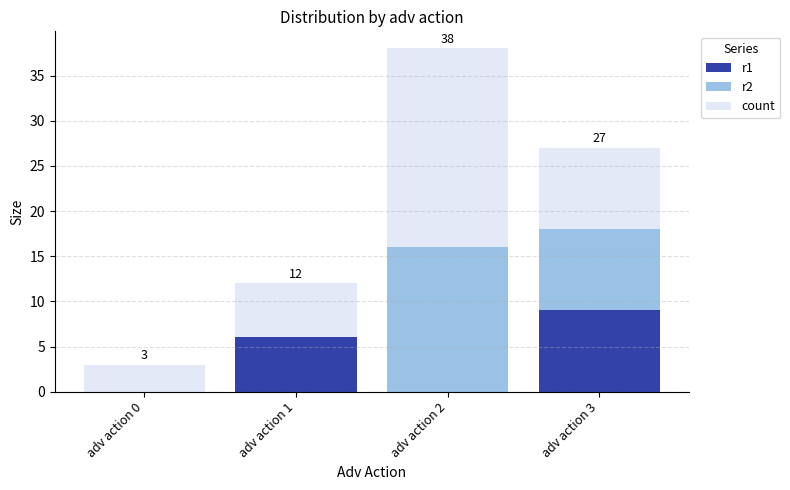

Reading right to left, what are the values for r1?

adv action 3=9	adv action 2=0	adv action 1=6	adv action 0=0